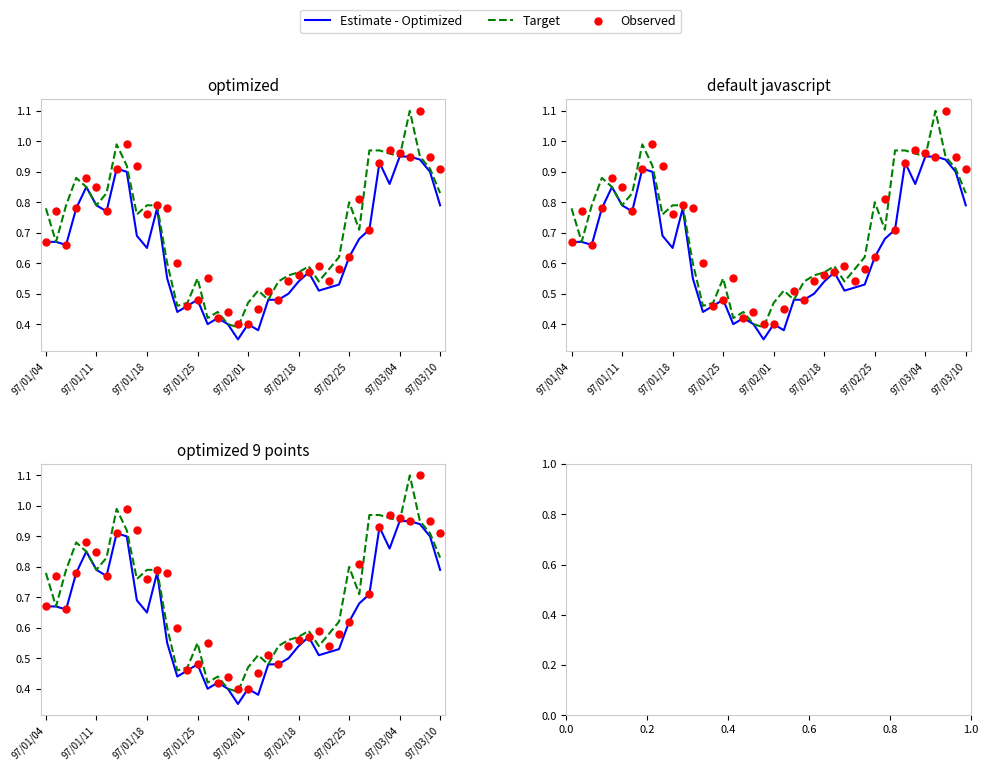

Which series has the largest total across all categories?

Target